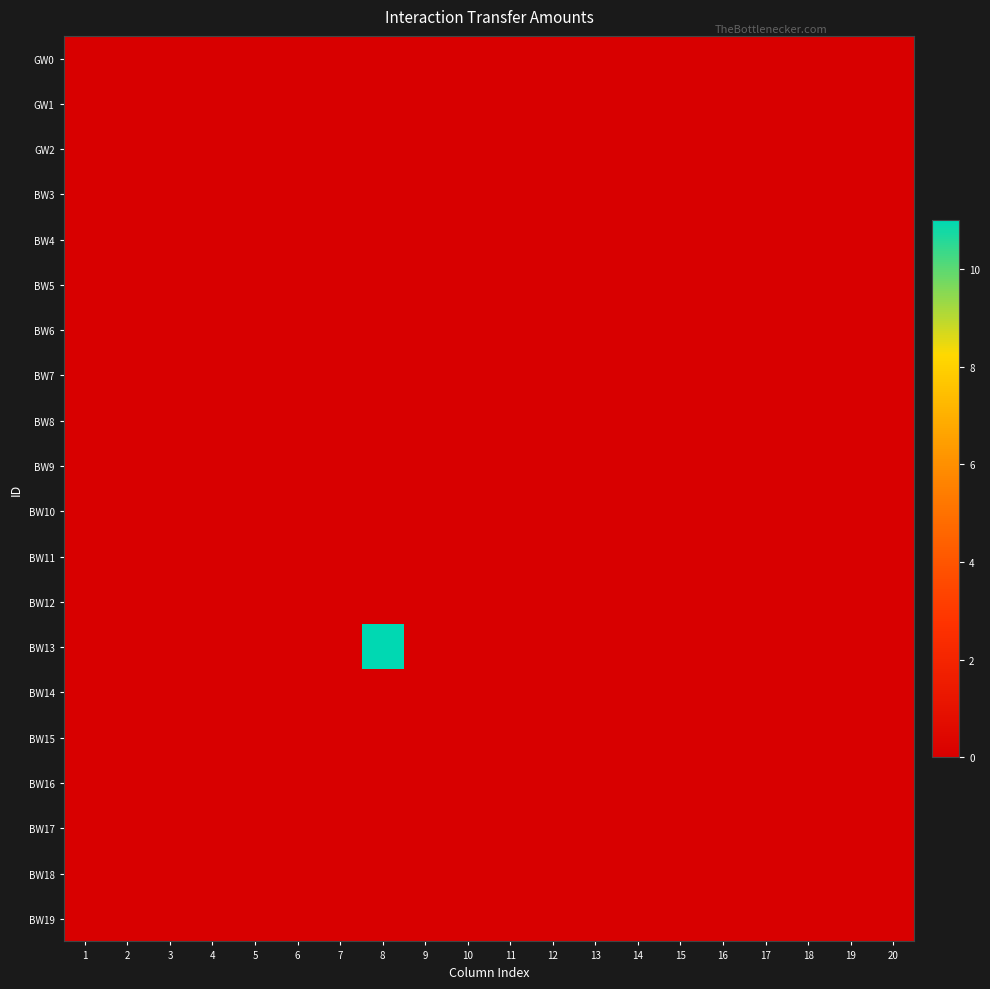

Between 4 and 3, which is larger?

4